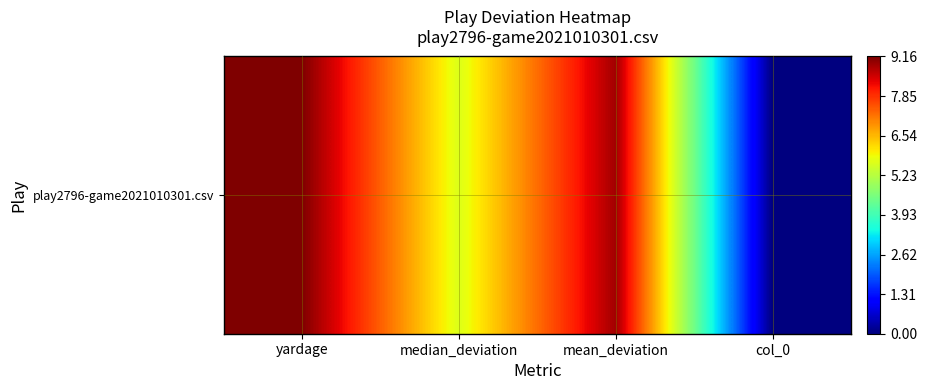

Is it true that the value at col_0 is 0.0?

True